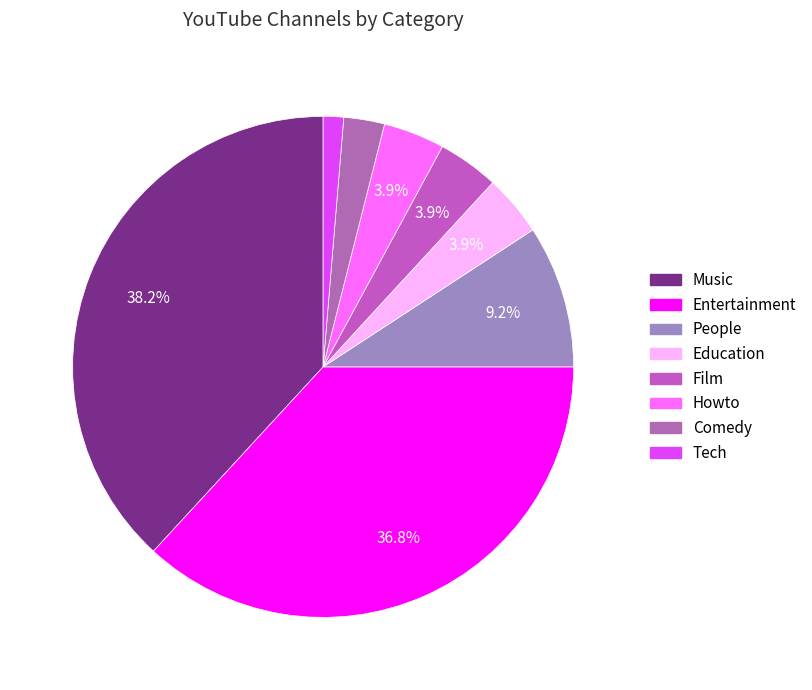

To the nearest percent, what portion does Entertainment represent?

37%